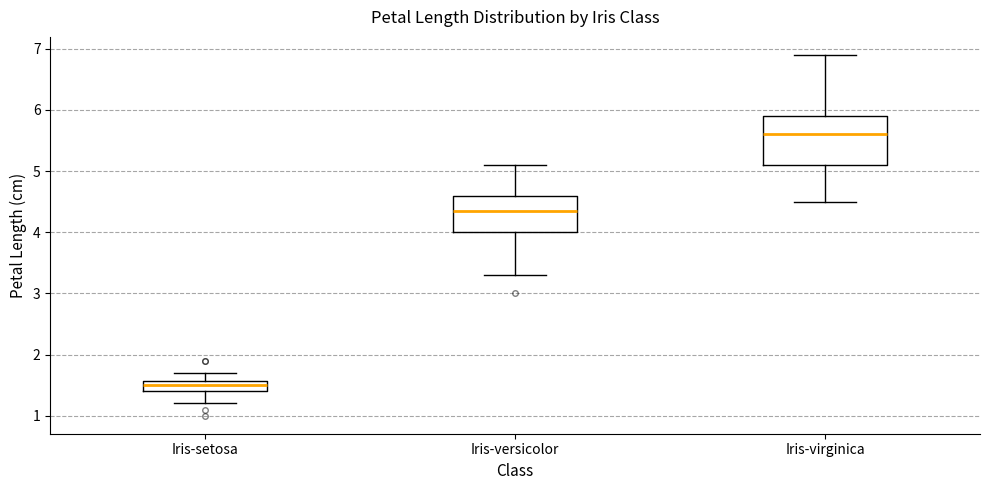

Comparing the boxes themselves (not the whiskers), which one is the tallest?

Iris-virginica